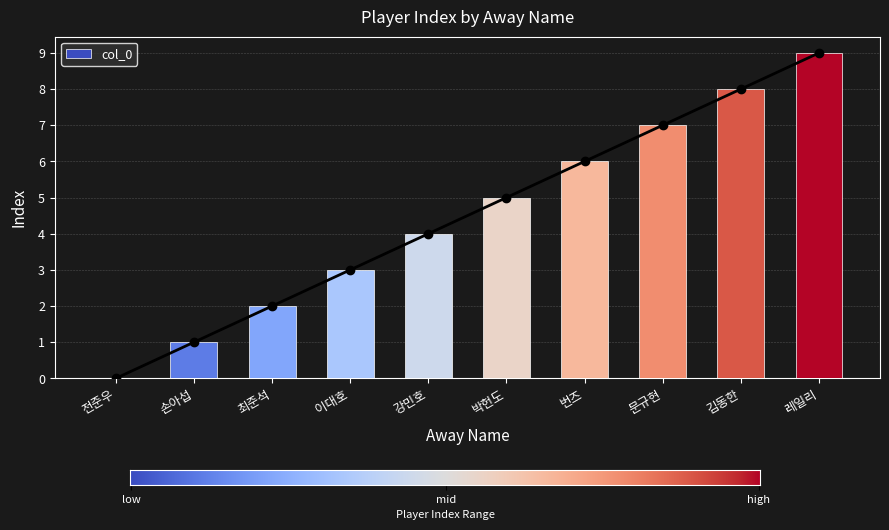

How many data points are above 5?

4